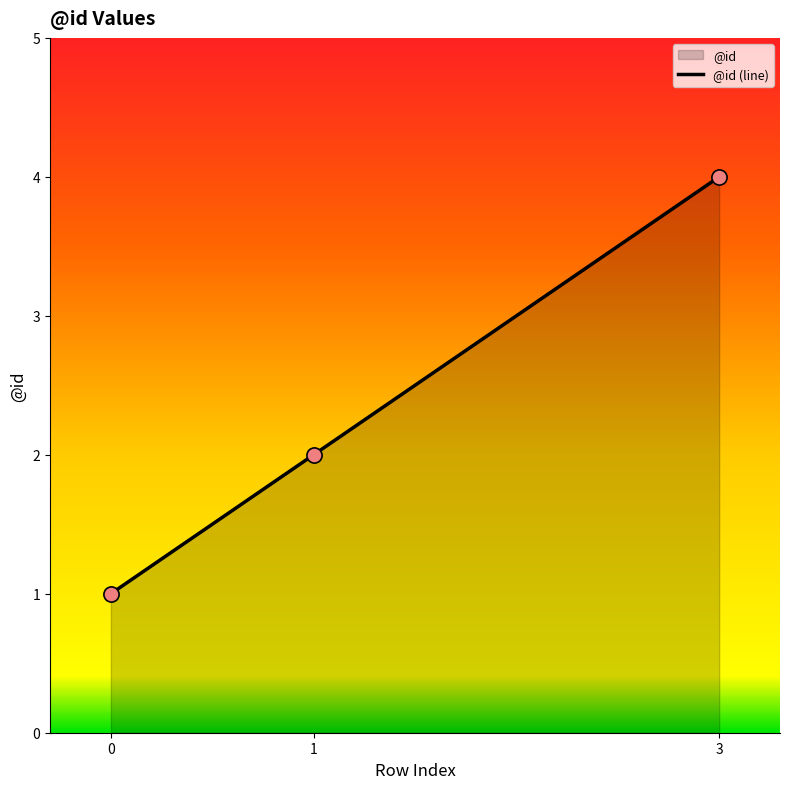

What is the change in value from 0 to 3?

+3